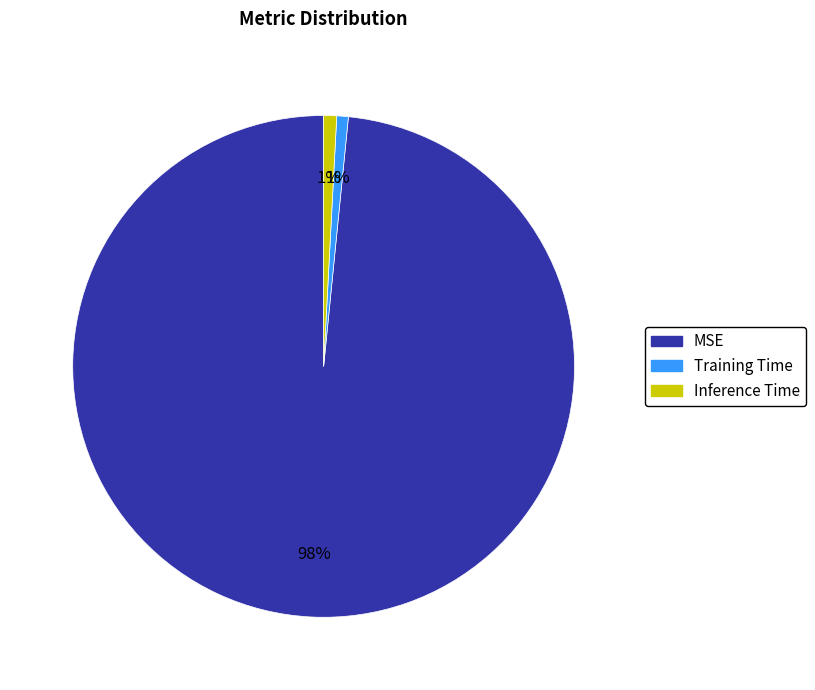

What percentage is the Training Time slice, to the nearest percent?

1%